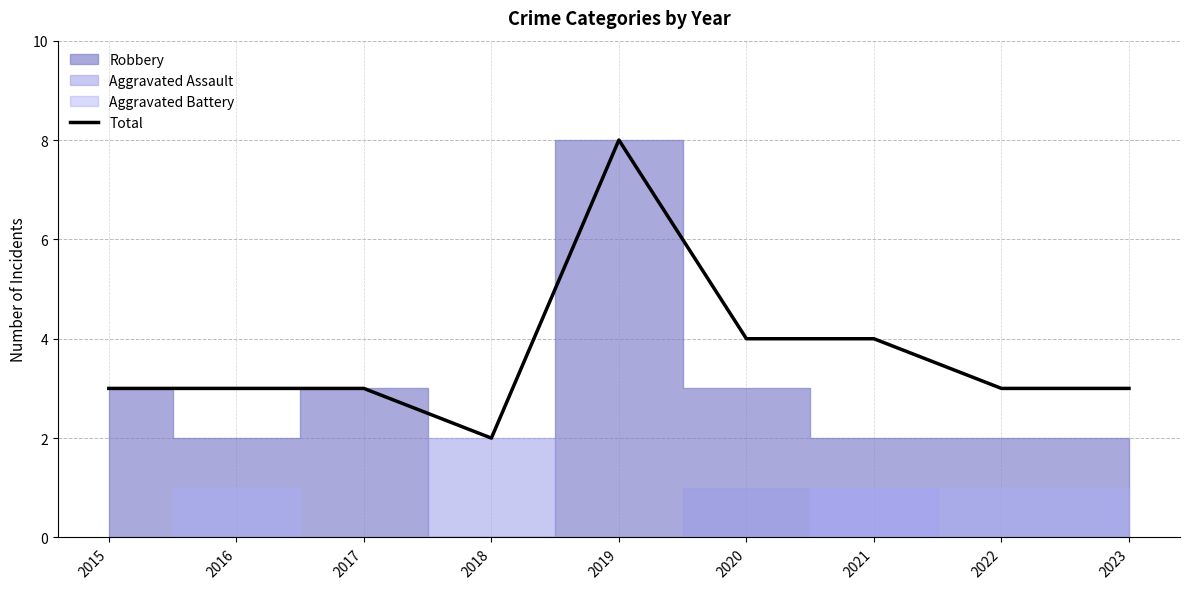

Reading left to right, extract all data points from this chart.

2015=3	2016=3	2017=3	2018=2	2019=8	2020=4	2021=4	2022=3	2023=3